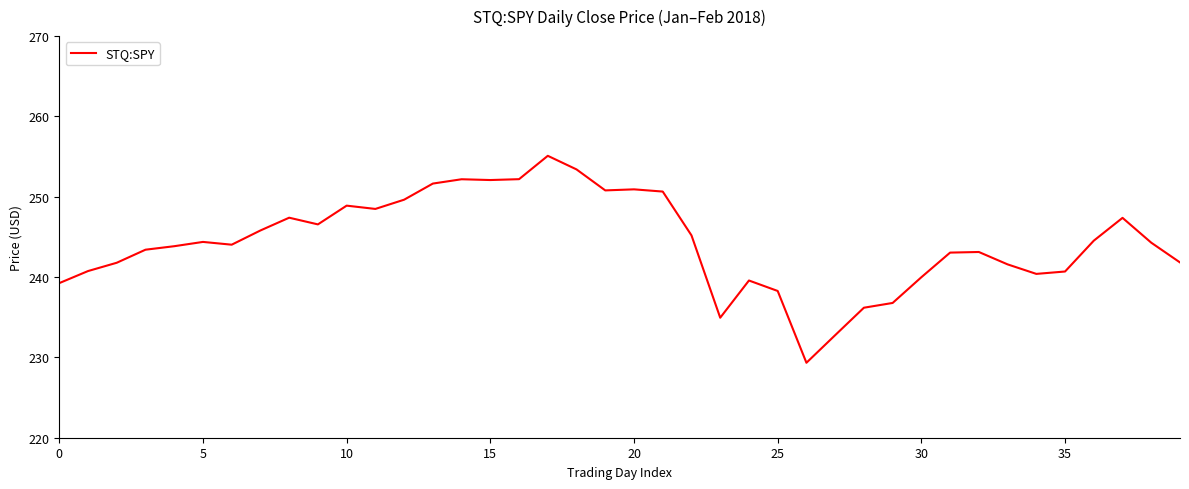

What is the difference between the maximum and minimum values?

25.8